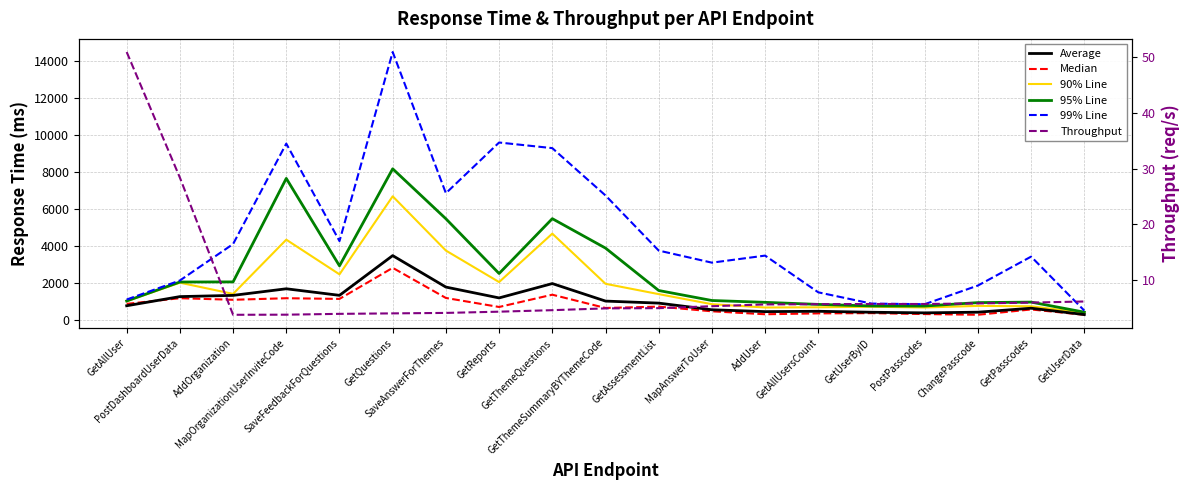

What is the minimum value shown in the chart?

3.8